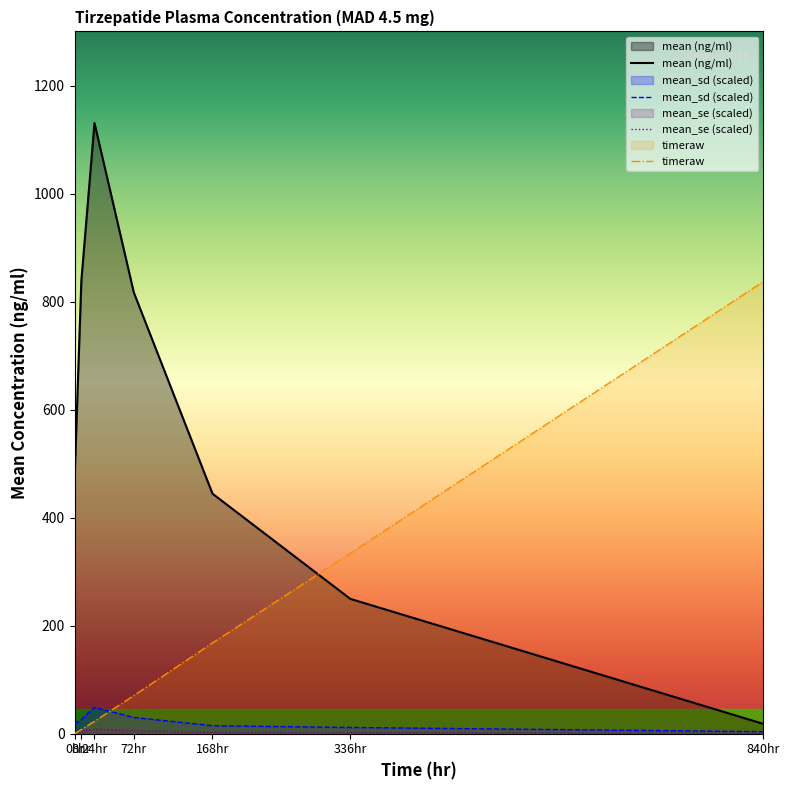

The value of mean_sd (scaled) at 8hr is 26.2. True or false?

True